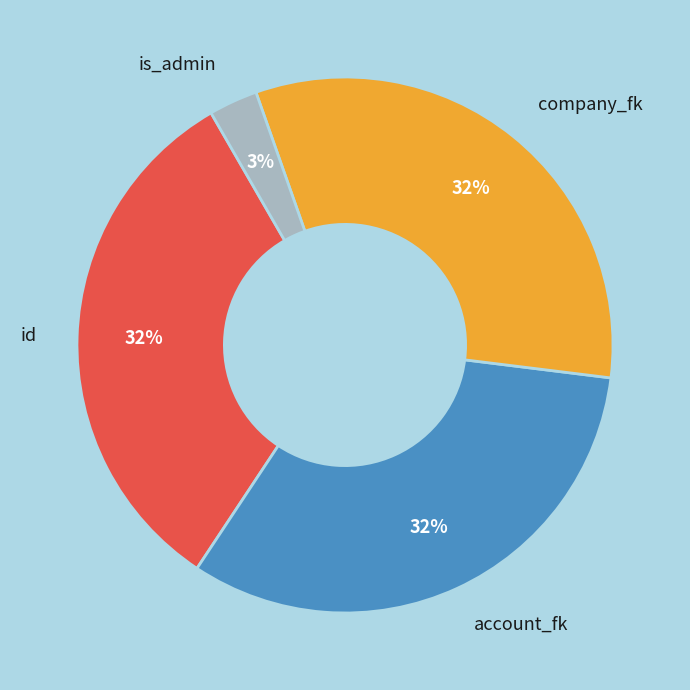

Which slice is the smallest?

is_admin